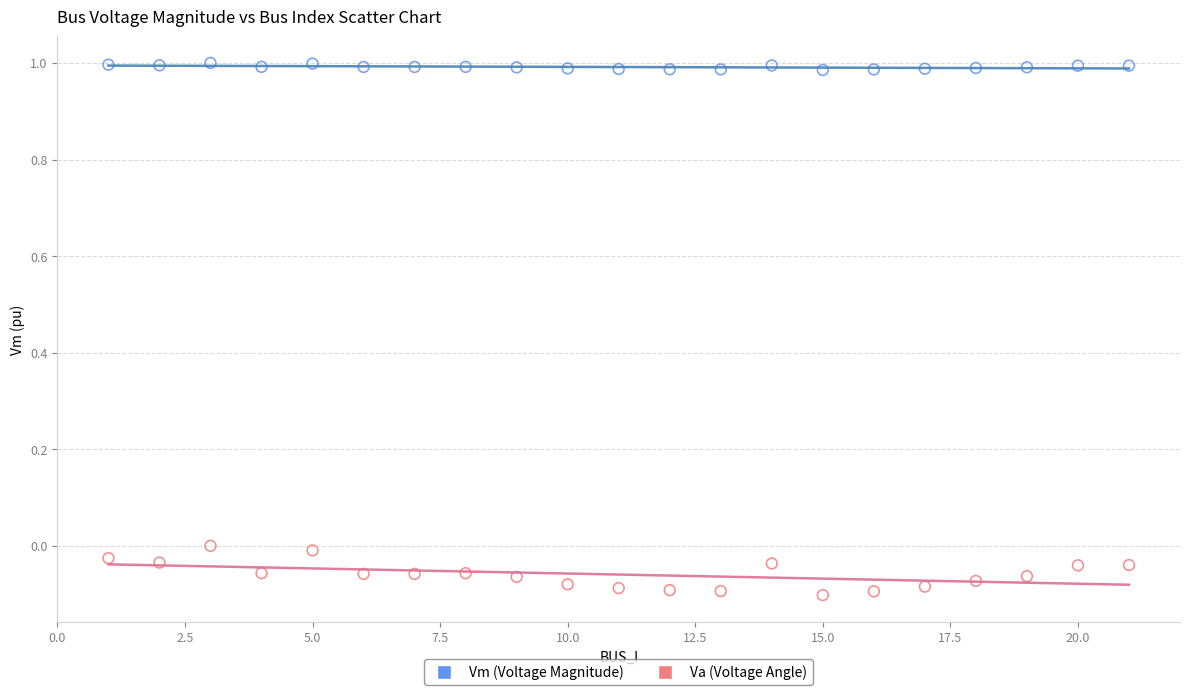

Which series has the largest Y range (max minus min)?

Va (Voltage Angle)